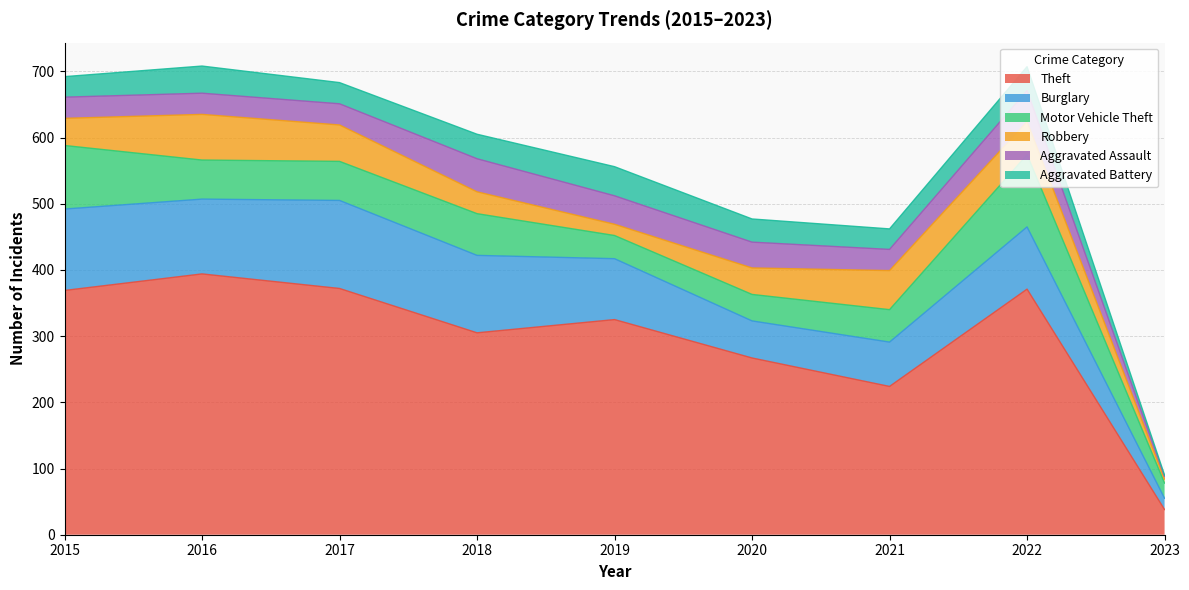

Reading left to right, what are all the values shown in this chart?

Theft: 2015=369	2016=394	2017=372	2018=305	2019=325	2020=267	2021=224	2022=371	2023=38
Burglary: 2015=123	2016=113	2017=133	2018=117	2019=92	2020=56	2021=67	2022=94	2023=17
Motor Vehicle Theft: 2015=96	2016=59	2017=59	2018=63	2019=35	2020=40	2021=49	2022=109	2023=23
Robbery: 2015=41	2016=69	2017=55	2018=33	2019=17	2020=40	2021=59	2022=50	2023=6
Aggravated Assault: 2015=32	2016=32	2017=32	2018=50	2019=43	2020=39	2021=32	2022=47	2023=4
Aggravated Battery: 2015=31	2016=41	2017=32	2018=37	2019=44	2020=35	2021=31	2022=36	2023=2